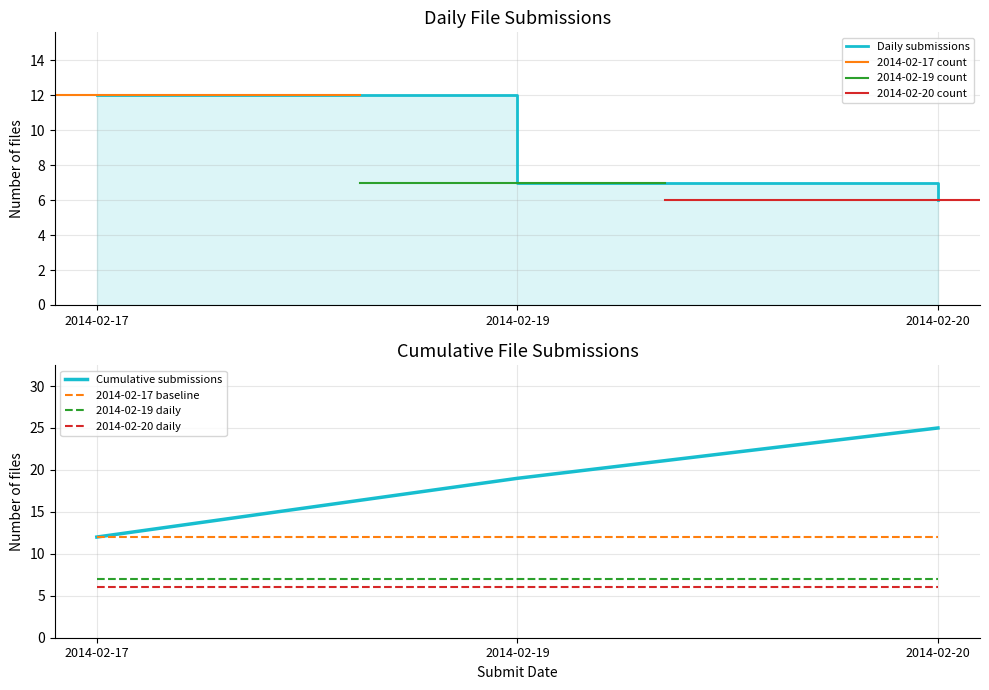

What is the smallest value displayed?

6